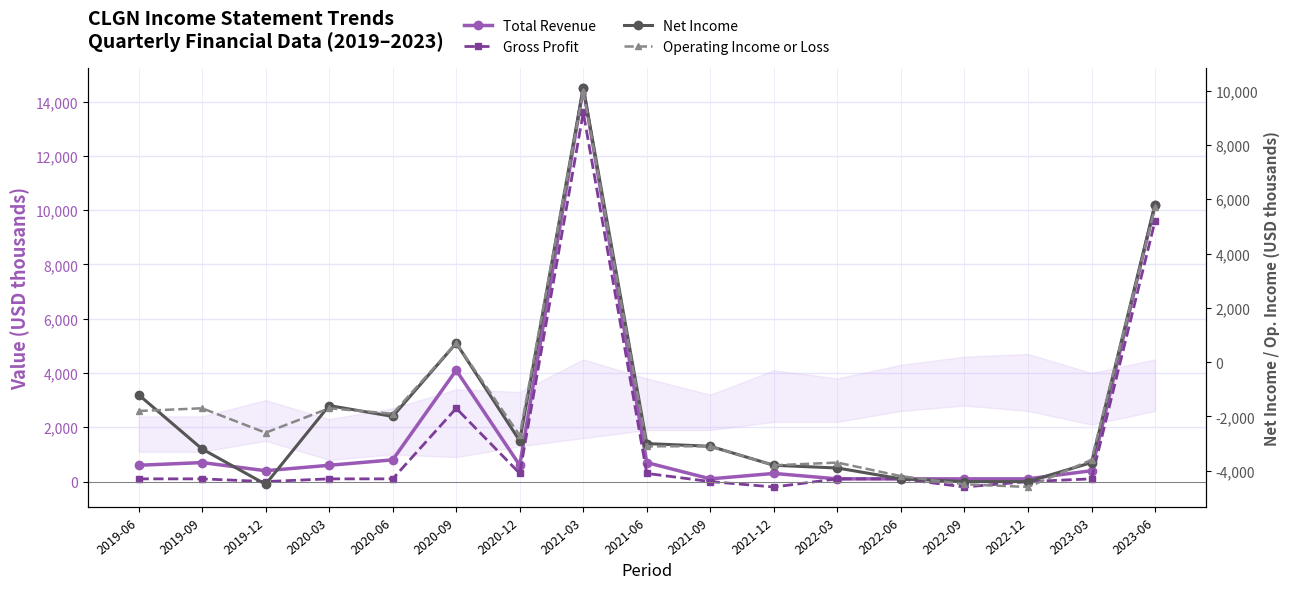

How many positive values does the Operating Income or Loss series have?

3